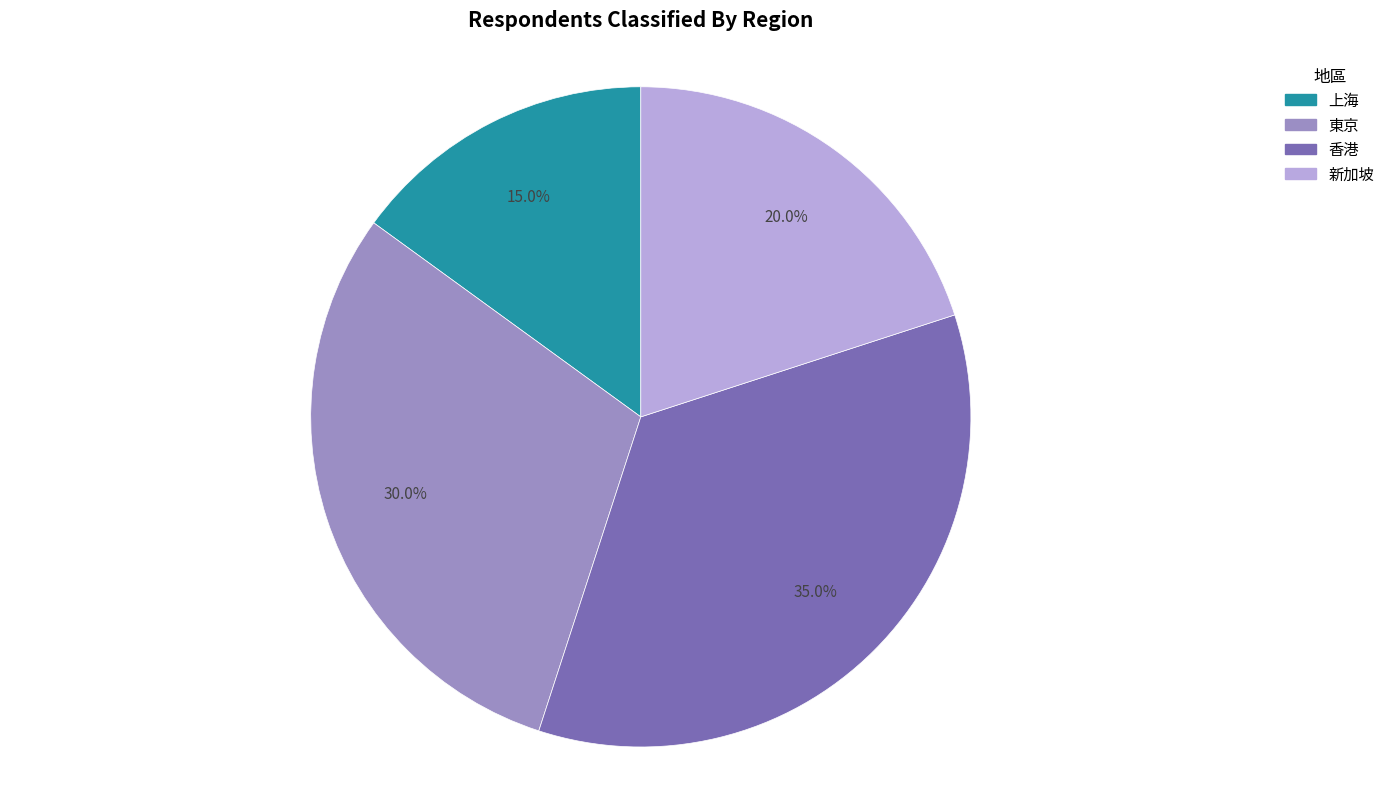

To the nearest percent, what is the difference between the largest and smallest slice percentages?

20%